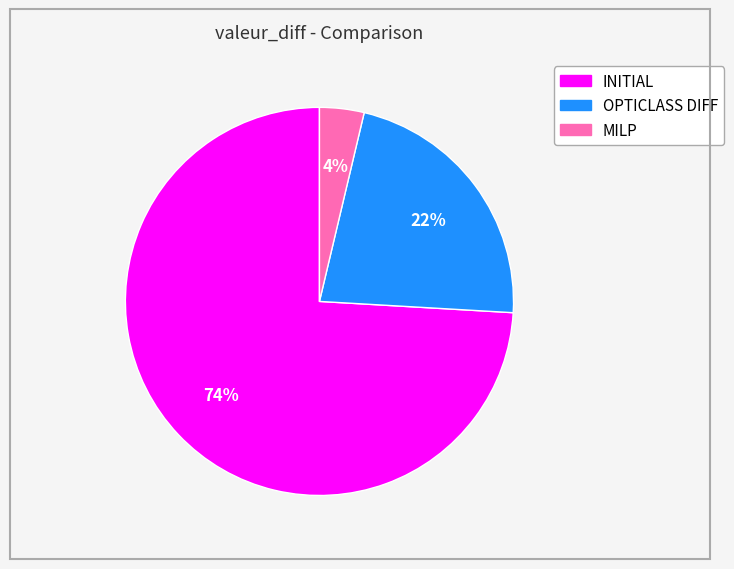

Count the number of slices in the pie.

3